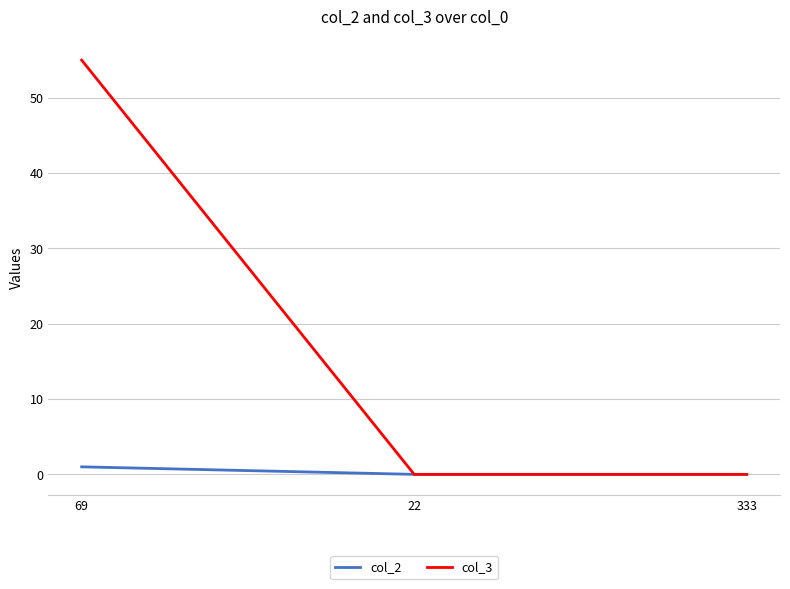

Which category has the highest value across all series?

69